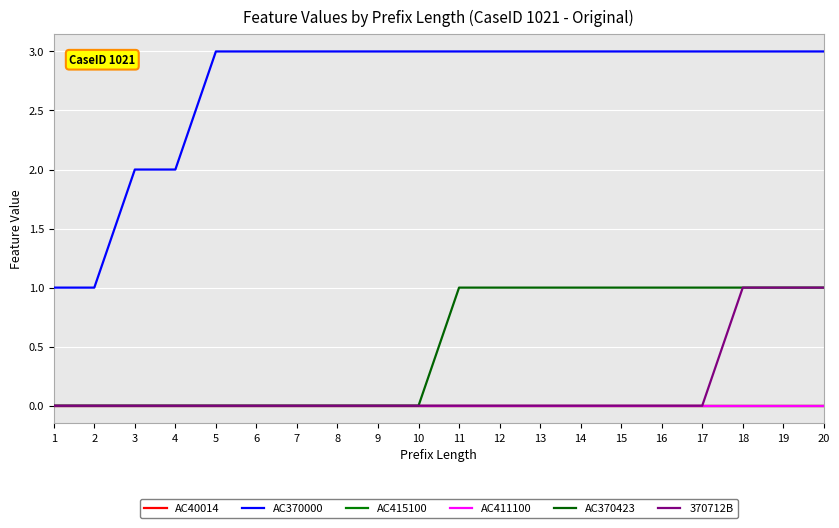

Does the chart display data point markers on the line(s)?

No